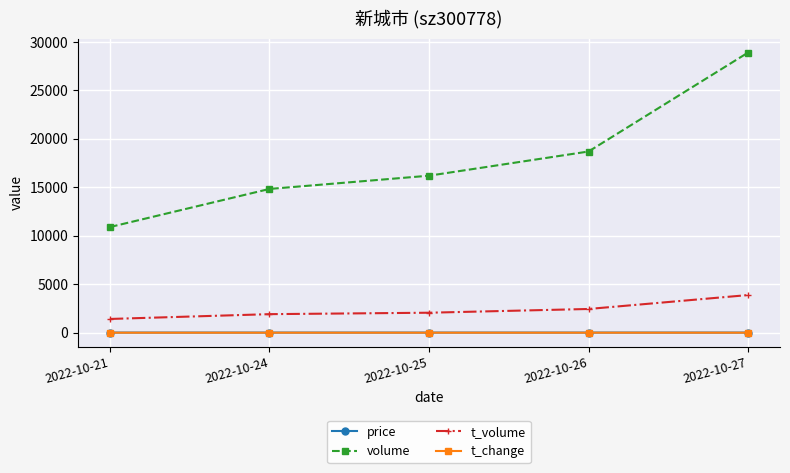

What is the difference between the maximum and minimum values in the t_change series?

1.2